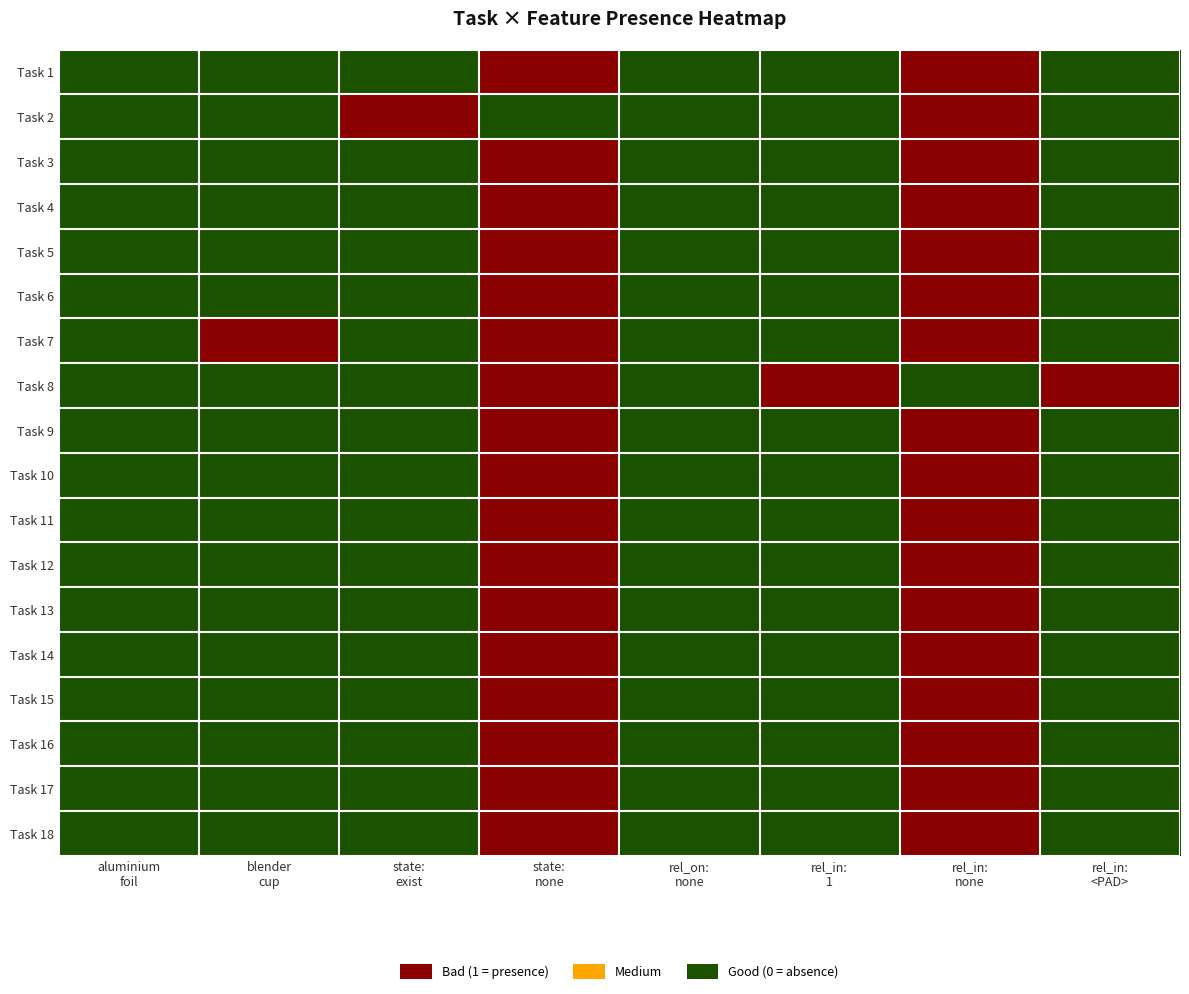

Reading left to right, extract all data points from this chart.

Task 1: aluminium
foil=0	blender
cup=0	state:
exist=0	state:
none=1	rel_on:
none=0	rel_in:
1=0	rel_in:
none=1	rel_in:
<PAD>=0
Task 2: aluminium
foil=0	blender
cup=0	state:
exist=1	state:
none=0	rel_on:
none=0	rel_in:
1=0	rel_in:
none=1	rel_in:
<PAD>=0
Task 3: aluminium
foil=0	blender
cup=0	state:
exist=0	state:
none=1	rel_on:
none=0	rel_in:
1=0	rel_in:
none=1	rel_in:
<PAD>=0
Task 4: aluminium
foil=0	blender
cup=0	state:
exist=0	state:
none=1	rel_on:
none=0	rel_in:
1=0	rel_in:
none=1	rel_in:
<PAD>=0
Task 5: aluminium
foil=0	blender
cup=0	state:
exist=0	state:
none=1	rel_on:
none=0	rel_in:
1=0	rel_in:
none=1	rel_in:
<PAD>=0
Task 6: aluminium
foil=0	blender
cup=0	state:
exist=0	state:
none=1	rel_on:
none=0	rel_in:
1=0	rel_in:
none=1	rel_in:
<PAD>=0
Task 7: aluminium
foil=0	blender
cup=1	state:
exist=0	state:
none=1	rel_on:
none=0	rel_in:
1=0	rel_in:
none=1	rel_in:
<PAD>=0
Task 8: aluminium
foil=0	blender
cup=0	state:
exist=0	state:
none=1	rel_on:
none=0	rel_in:
1=1	rel_in:
none=0	rel_in:
<PAD>=1
Task 9: aluminium
foil=0	blender
cup=0	state:
exist=0	state:
none=1	rel_on:
none=0	rel_in:
1=0	rel_in:
none=1	rel_in:
<PAD>=0
Task 10: aluminium
foil=0	blender
cup=0	state:
exist=0	state:
none=1	rel_on:
none=0	rel_in:
1=0	rel_in:
none=1	rel_in:
<PAD>=0
Task 11: aluminium
foil=0	blender
cup=0	state:
exist=0	state:
none=1	rel_on:
none=0	rel_in:
1=0	rel_in:
none=1	rel_in:
<PAD>=0
Task 12: aluminium
foil=0	blender
cup=0	state:
exist=0	state:
none=1	rel_on:
none=0	rel_in:
1=0	rel_in:
none=1	rel_in:
<PAD>=0
Task 13: aluminium
foil=0	blender
cup=0	state:
exist=0	state:
none=1	rel_on:
none=0	rel_in:
1=0	rel_in:
none=1	rel_in:
<PAD>=0
Task 14: aluminium
foil=0	blender
cup=0	state:
exist=0	state:
none=1	rel_on:
none=0	rel_in:
1=0	rel_in:
none=1	rel_in:
<PAD>=0
Task 15: aluminium
foil=0	blender
cup=0	state:
exist=0	state:
none=1	rel_on:
none=0	rel_in:
1=0	rel_in:
none=1	rel_in:
<PAD>=0
Task 16: aluminium
foil=0	blender
cup=0	state:
exist=0	state:
none=1	rel_on:
none=0	rel_in:
1=0	rel_in:
none=1	rel_in:
<PAD>=0
Task 17: aluminium
foil=0	blender
cup=0	state:
exist=0	state:
none=1	rel_on:
none=0	rel_in:
1=0	rel_in:
none=1	rel_in:
<PAD>=0
Task 18: aluminium
foil=0	blender
cup=0	state:
exist=0	state:
none=1	rel_on:
none=0	rel_in:
1=0	rel_in:
none=1	rel_in:
<PAD>=0